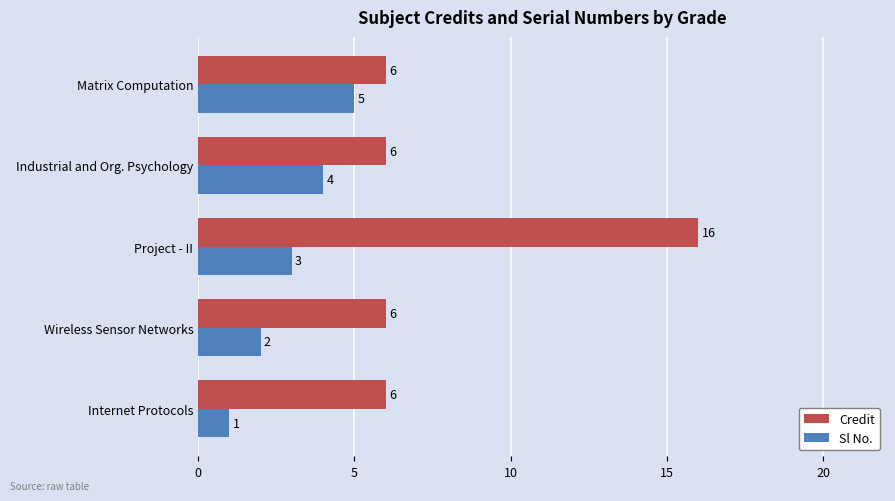

What is the difference between the maximum and minimum values in the Sl No. series?

4